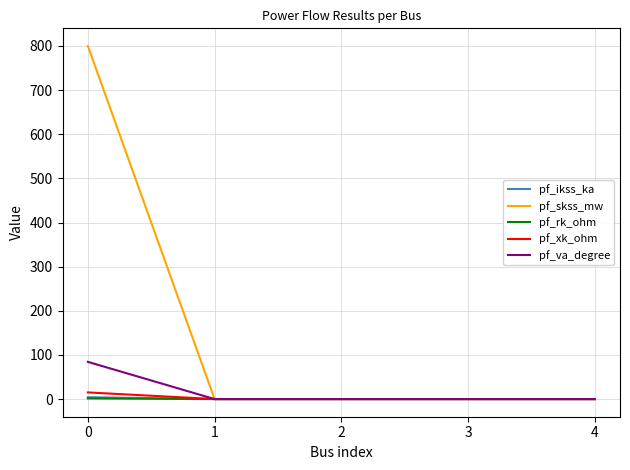

Which series changed the most between 0 and 2?

pf_skss_mw